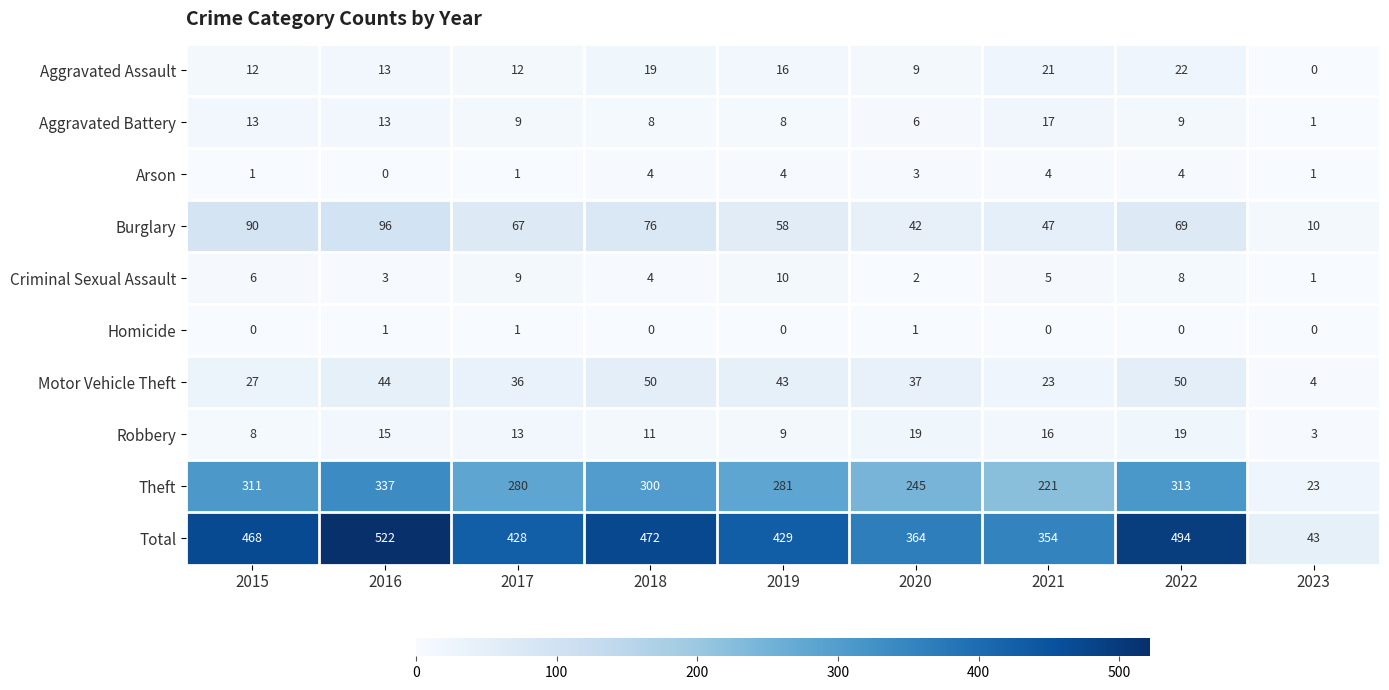

Count the number of data series in this chart.

10